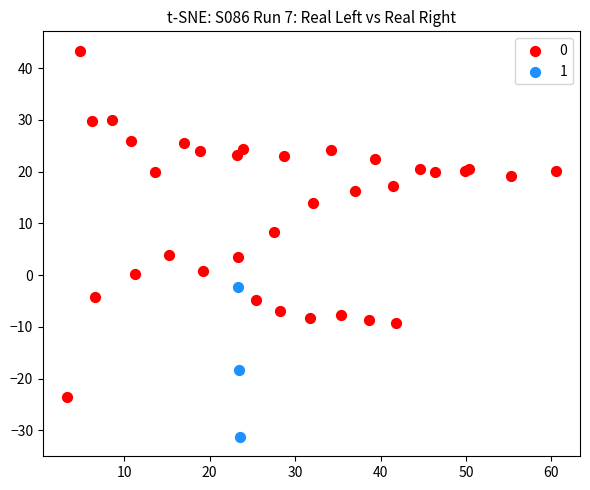

Which series reaches the minimum Y coordinate?

1